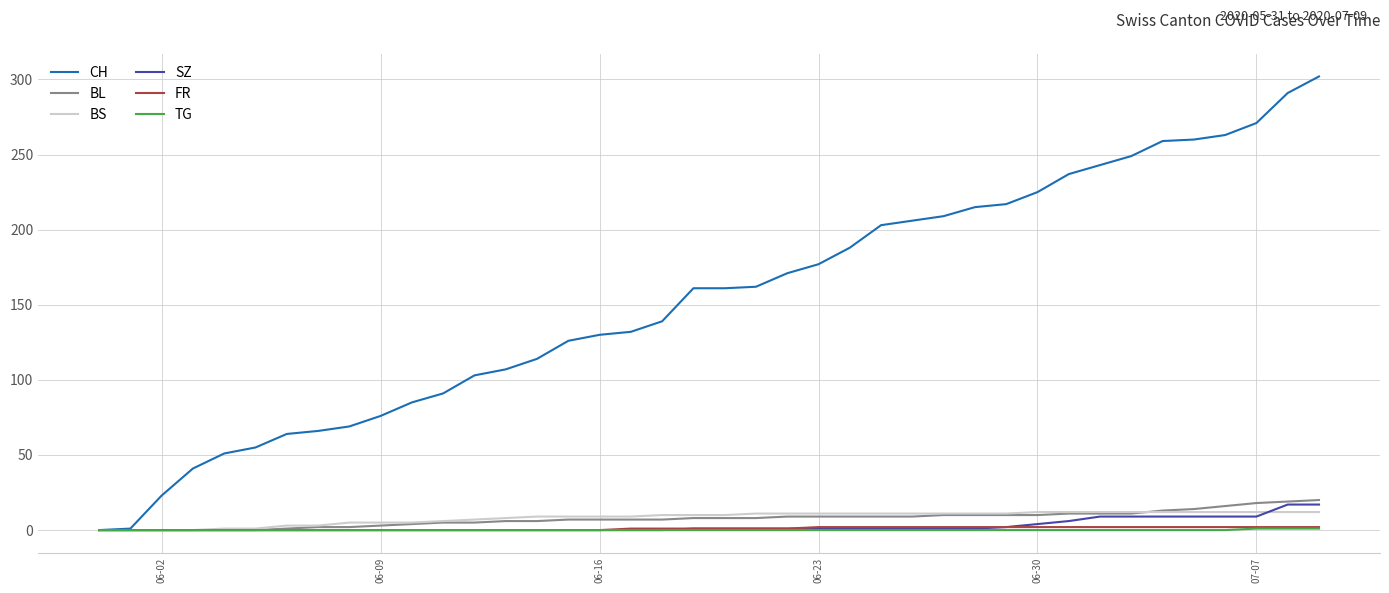

Which series has the largest total across all categories?

CH